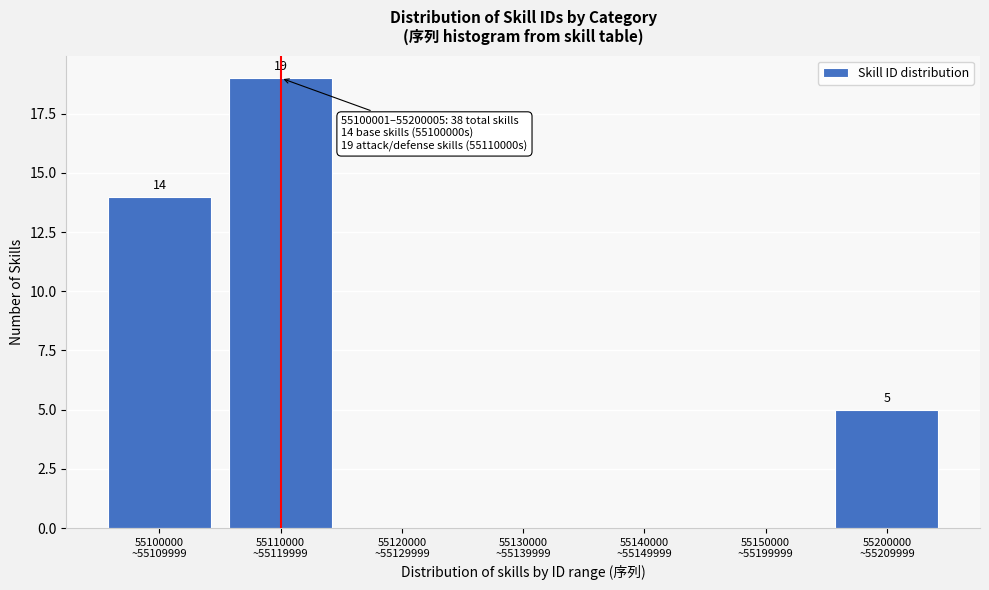

What is the sum of all values?

38